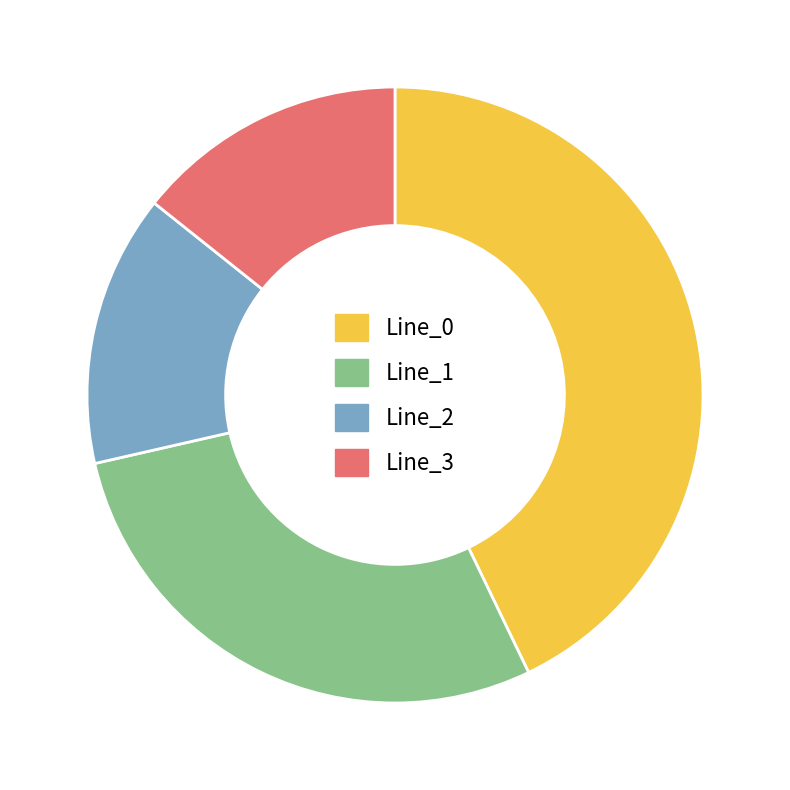

Which category has the biggest portion of the pie?

Line_0